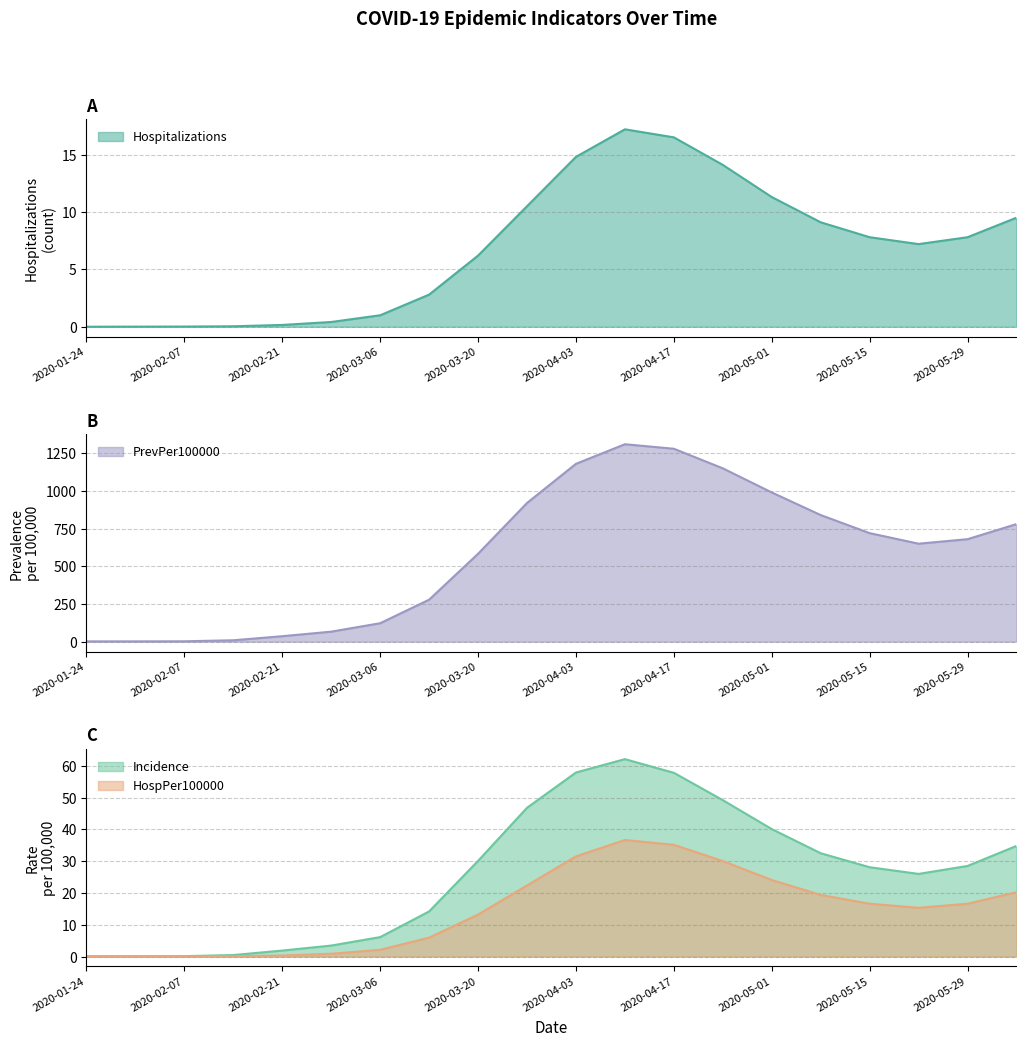

At which category is the sum across all series the highest?

2020-04-10